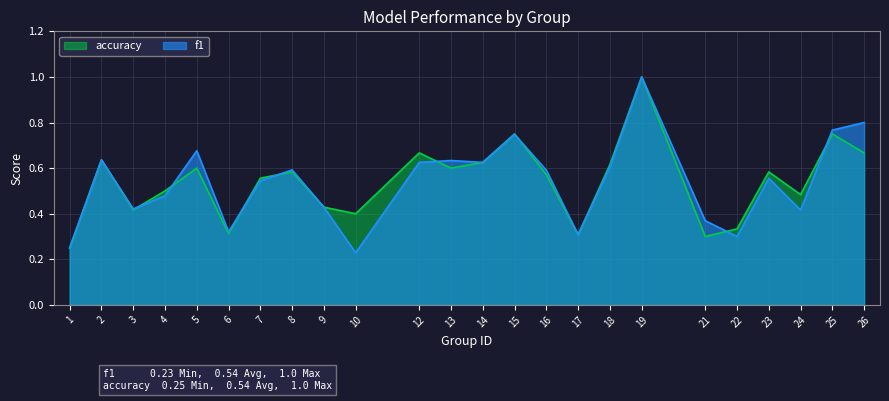

Between 14 and 16, which series saw the biggest shift?

accuracy